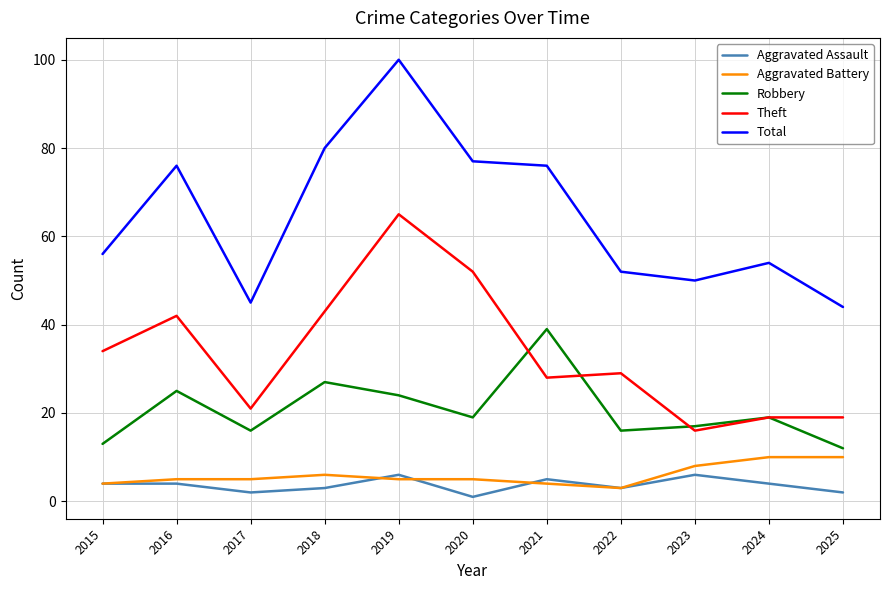

Is the value of Theft at 2019 greater than the value of Robbery at 2024?

Yes